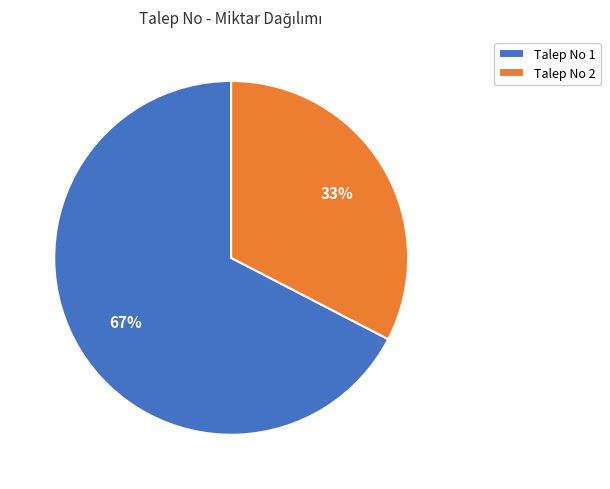

How many segments does this pie chart have?

2